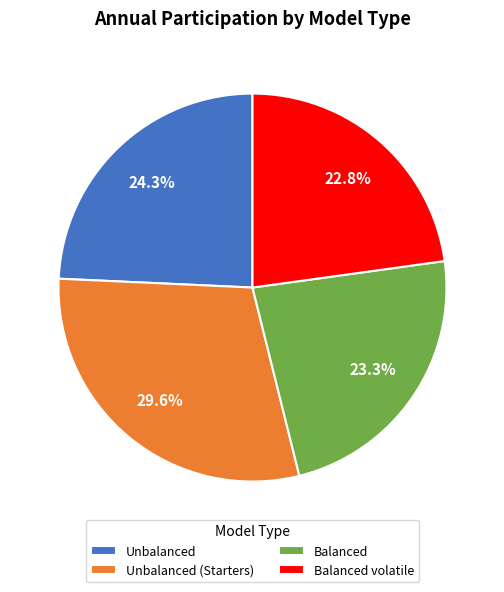

True or false: Balanced volatile accounts for 23% of the total.

True